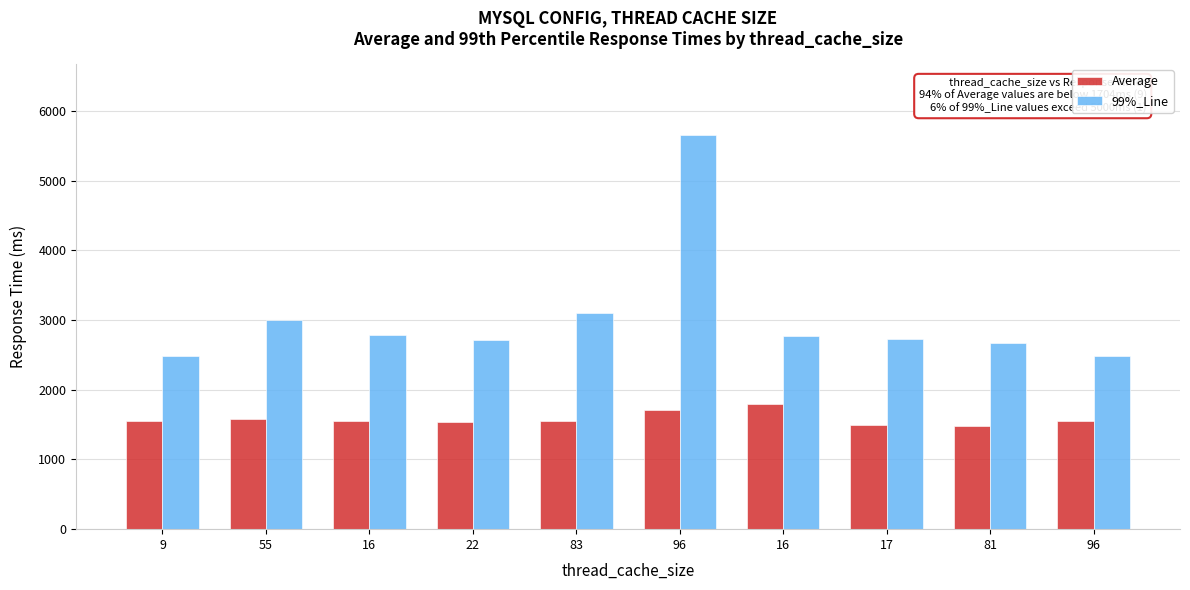

What is the label of the 5th bar from the right?

96